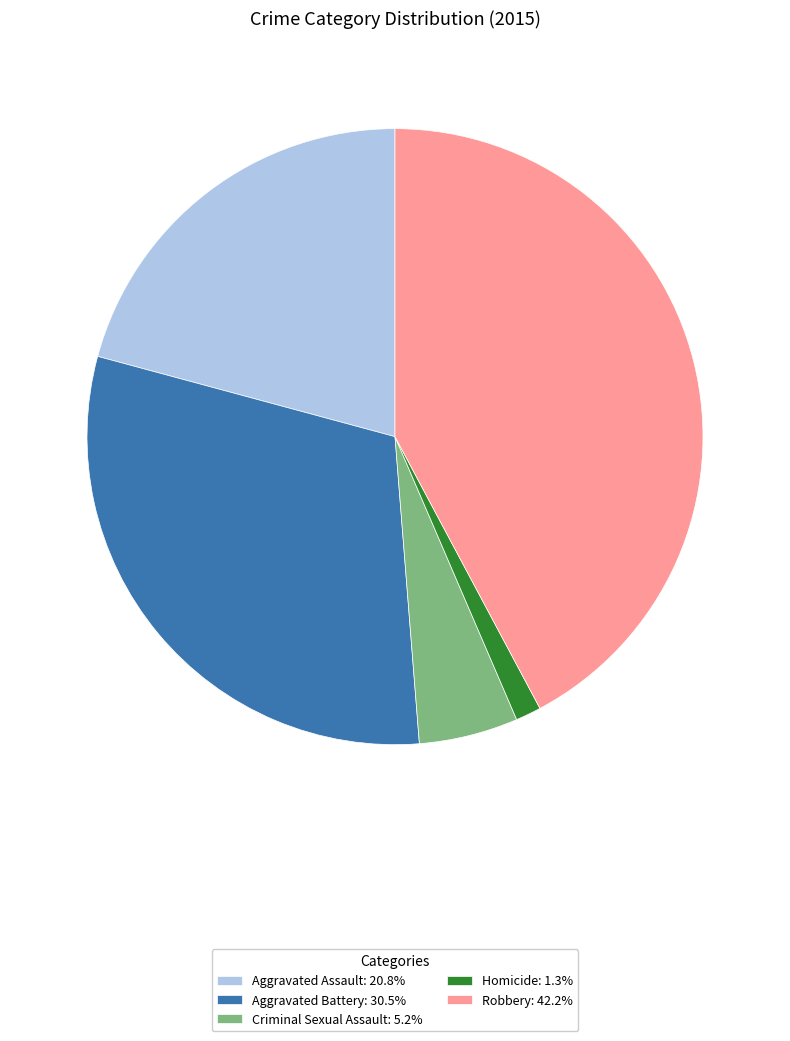

What is the ratio of the value at Criminal Sexual Assault: 5.2% to the value at Homicide: 1.3%?

3.9